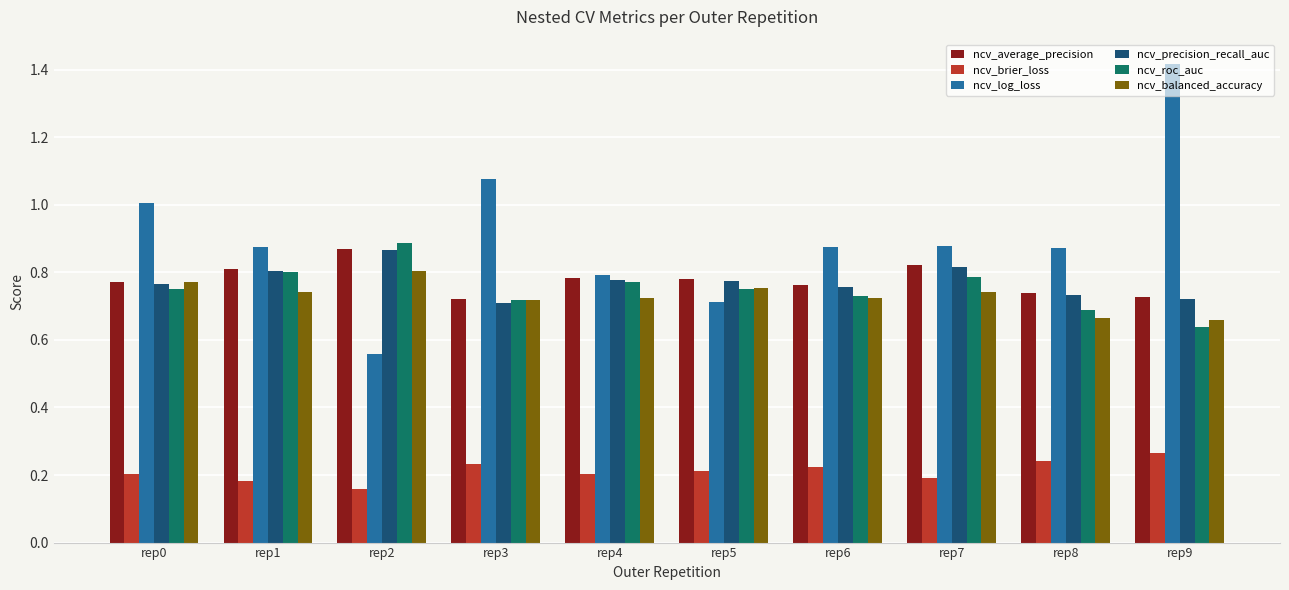

Count the number of categories in the chart.

10